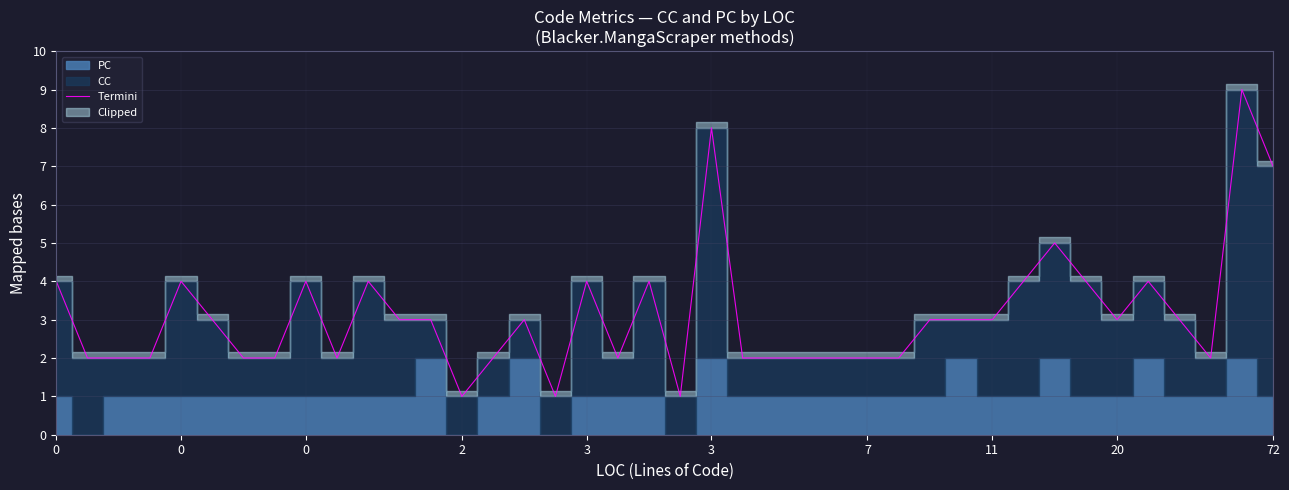

What is the minimum value shown in the chart?

1